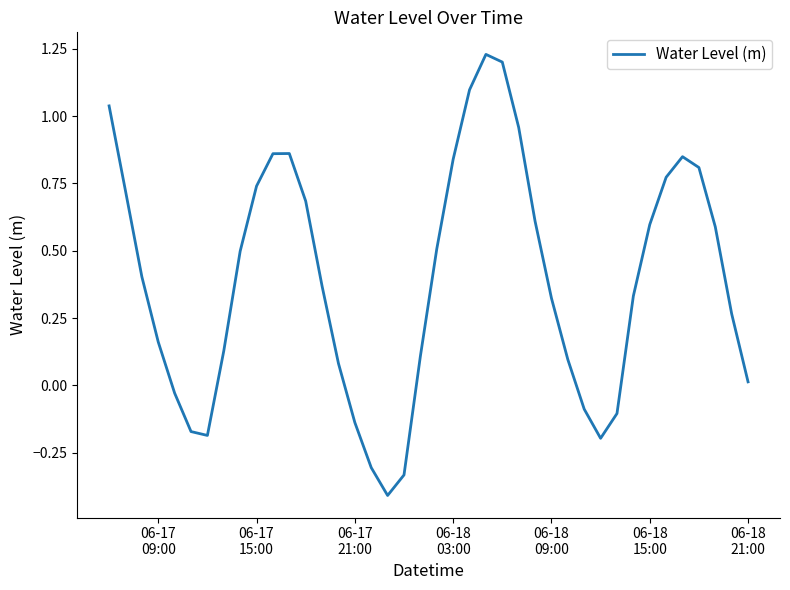

What is the smallest value displayed?

-0.4